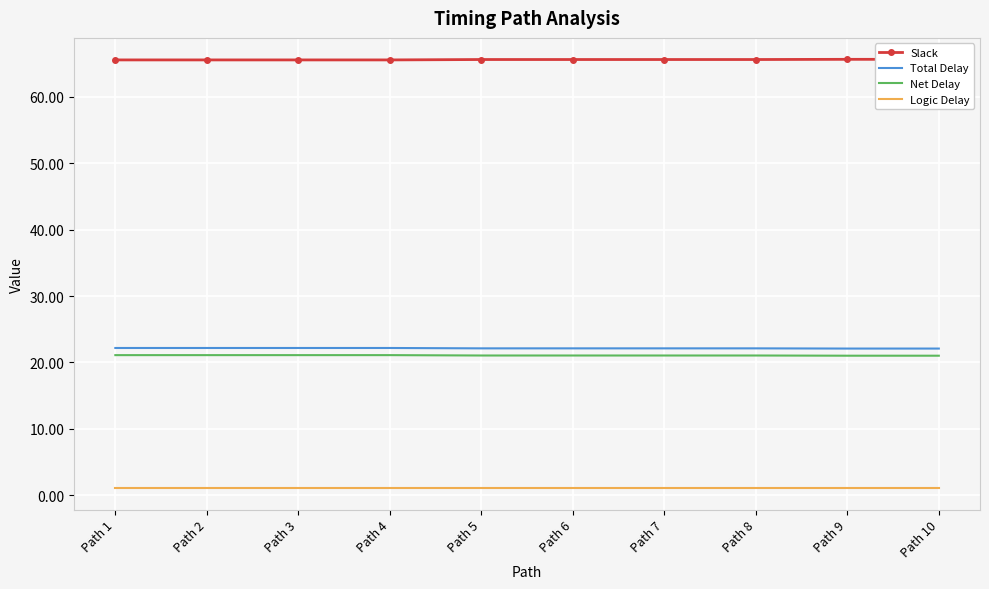

True or false: Slack has more than 0 interior local peaks.

False